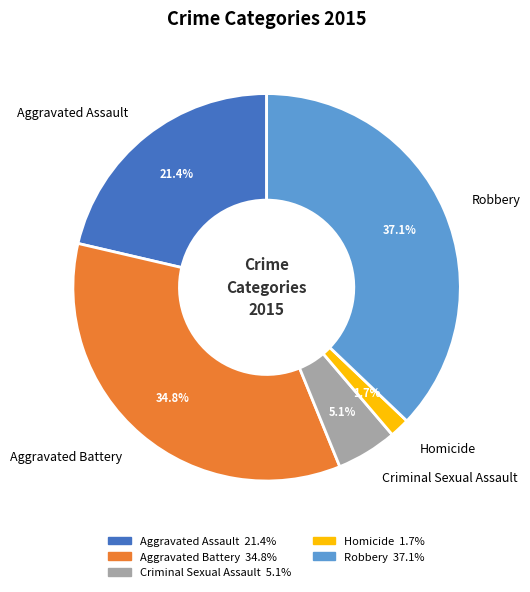

How many segments does this pie chart have?

5